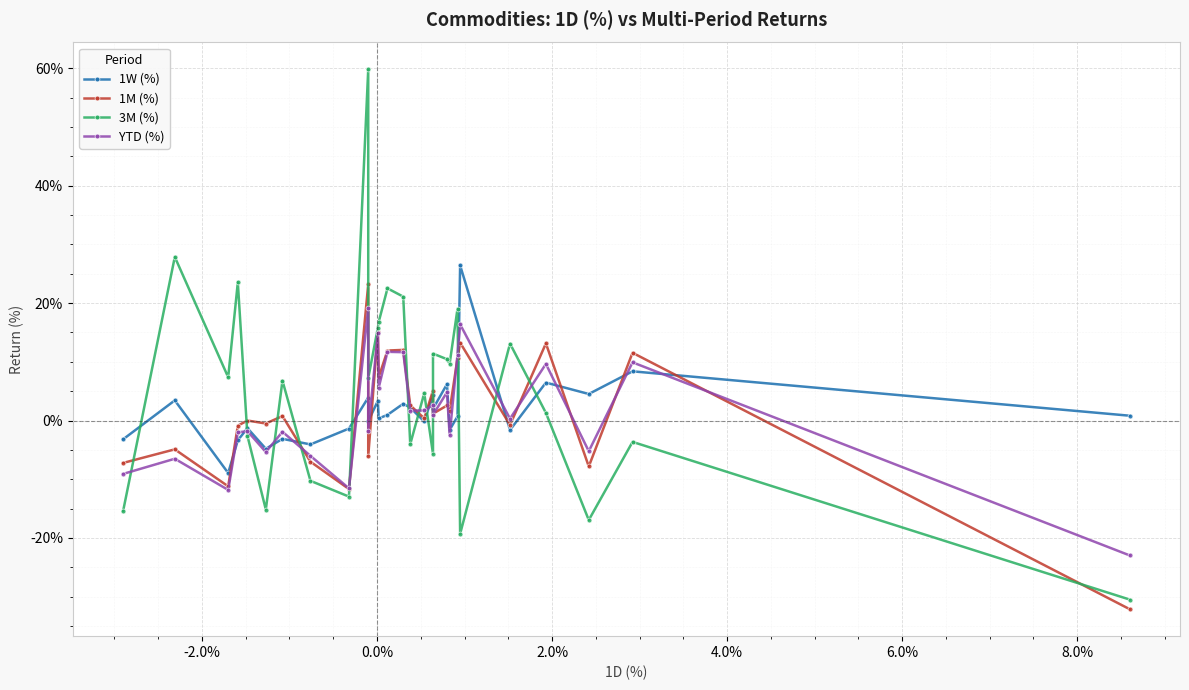

Count the number of categories in the chart.

28